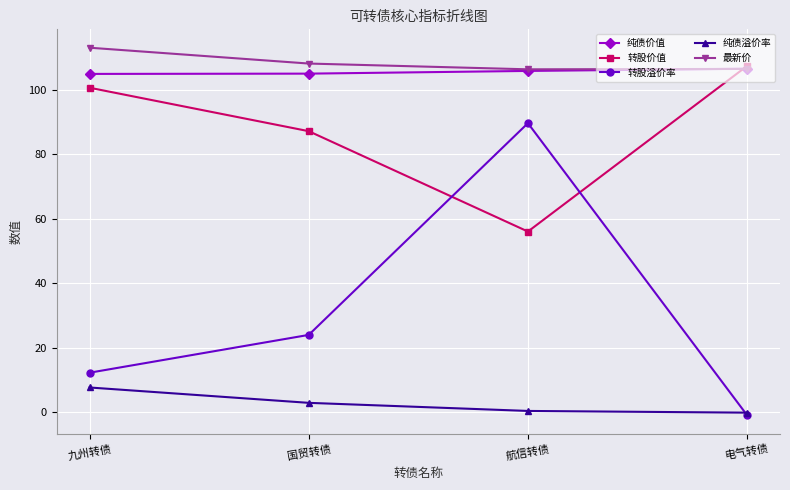

Count the number of data series in this chart.

5